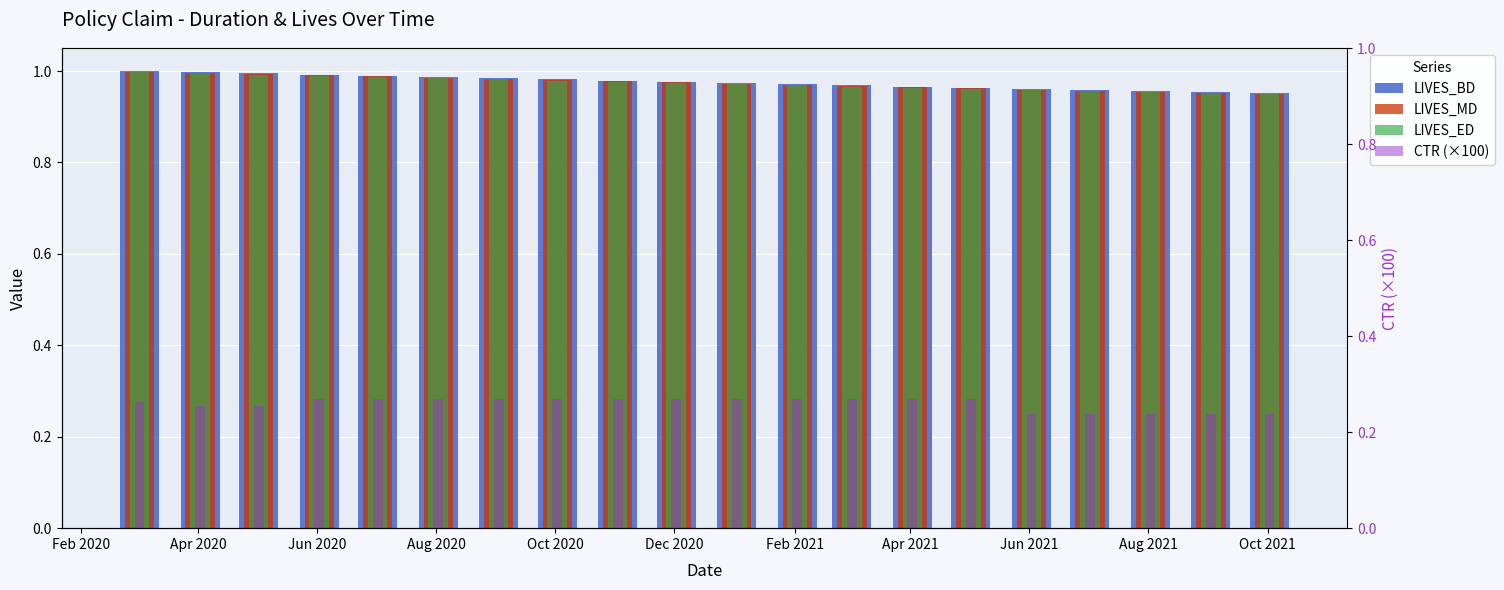

Are the bars horizontal?

No